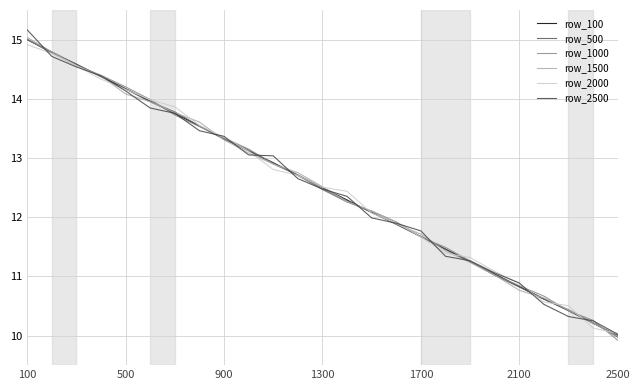

What is the minimum value shown in the chart?

9.9